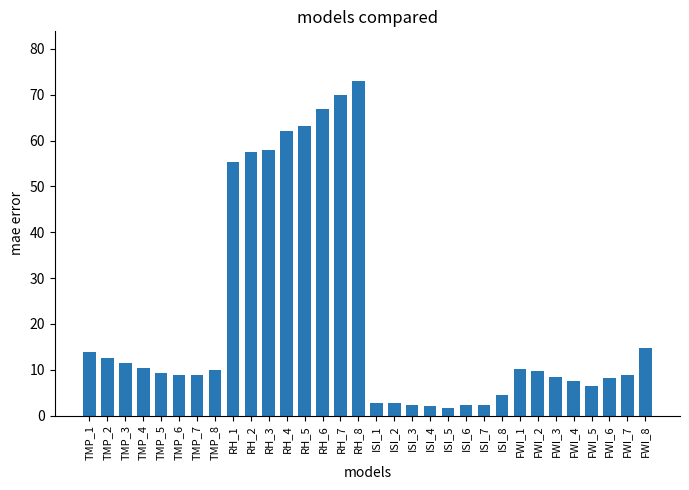

What is the change in value from ISI_7 to FWI_8?

+12.4